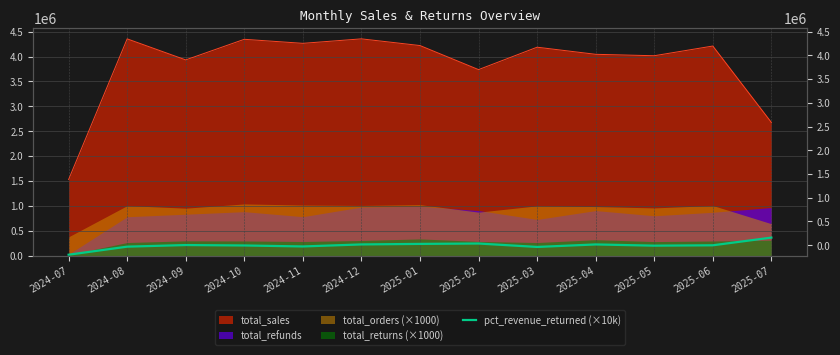

How many lines are shown in the chart?

1